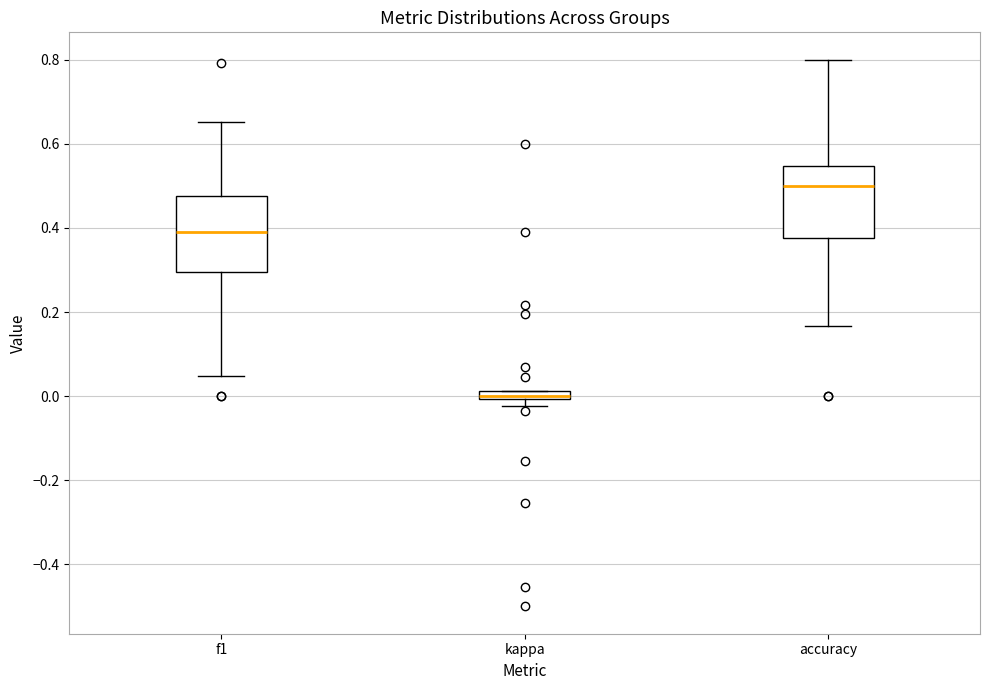

Where is the lower edge of the box for f1 on the y-axis? The values are not printed on the chart, so give them approximately, as read against the axis.

0.30